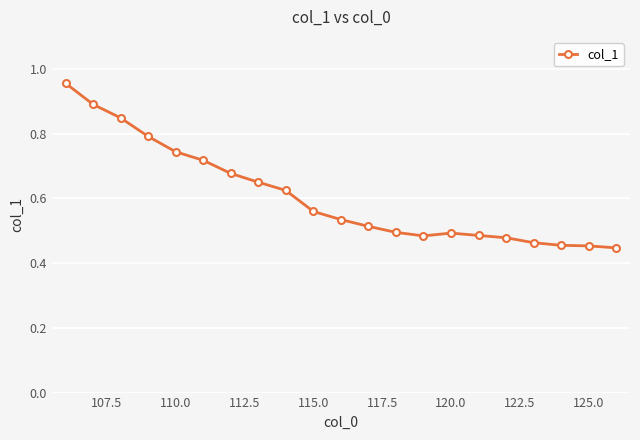

The value at 115.0 is 0.8. True or false?

False